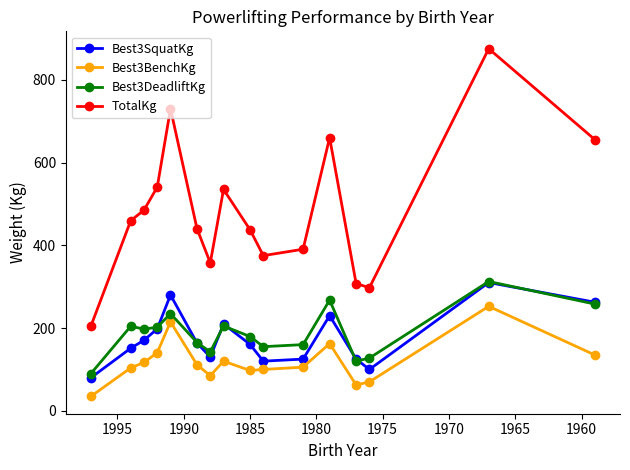

How many lines are shown in the chart?

4